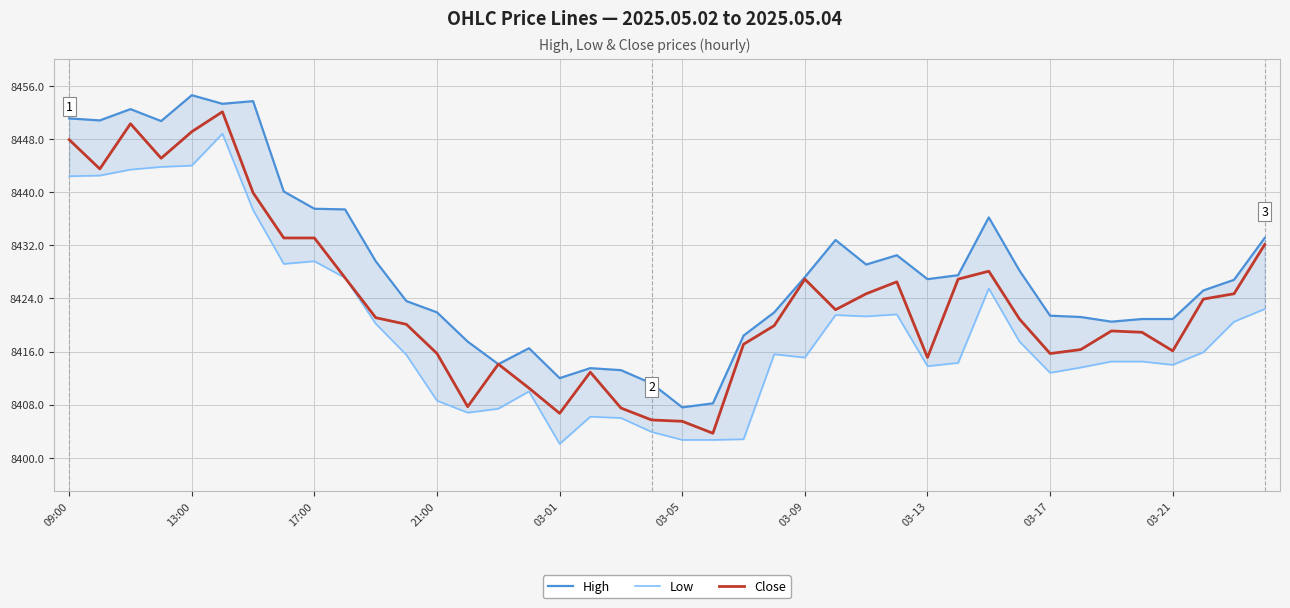

Is this an area chart (filled region under the line)?

No